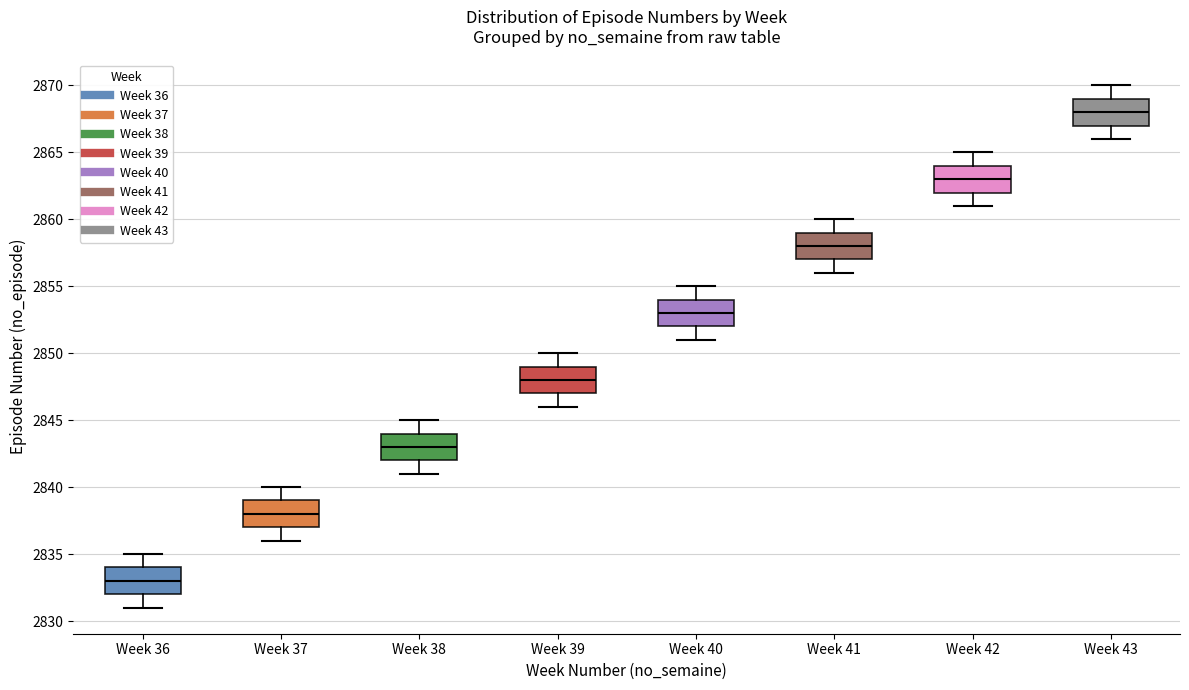

Reading left to right, transcribe this box plot: for each box, give where its median line is, the range the box spans, and where its two whiskers end, as read against the y-axis. The values are not printed on the chart, so give them approximately, as read against the axis.

Week 36: median 2833, box 2832 to 2834, whiskers 2831 to 2835
Week 37: median 2838, box 2837 to 2839, whiskers 2836 to 2840
Week 38: median 2843, box 2842 to 2844, whiskers 2841 to 2845
Week 39: median 2848, box 2847 to 2849, whiskers 2846 to 2850
Week 40: median 2853, box 2852 to 2854, whiskers 2851 to 2855
Week 41: median 2858, box 2857 to 2859, whiskers 2856 to 2860
Week 42: median 2863, box 2862 to 2864, whiskers 2861 to 2865
Week 43: median 2868, box 2867 to 2869, whiskers 2866 to 2870